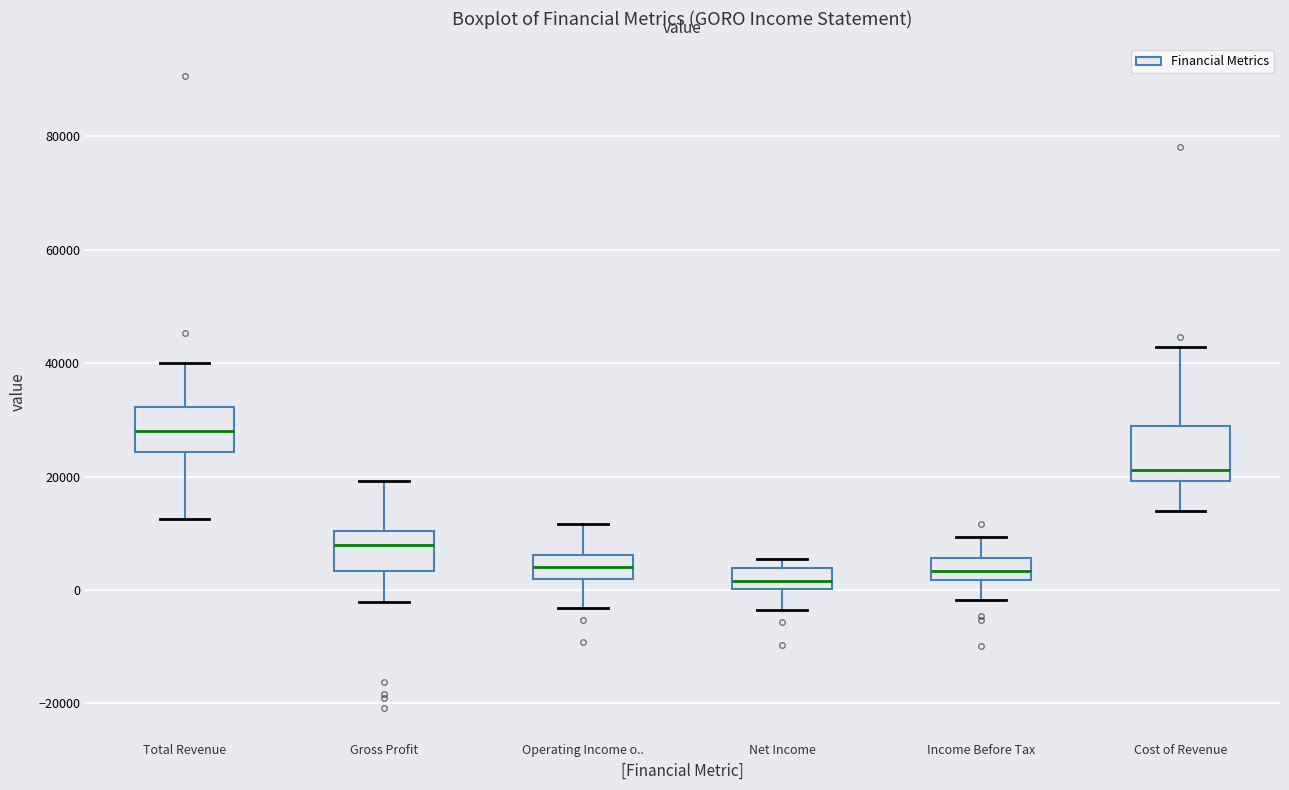

Reading left to right, transcribe this box plot: for each box, give where its median line is, the range the box spans, and where its two whiskers end, as read against the y-axis. The values are not printed on the chart, so give them approximately, as read against the axis.

Total Revenue: median 28000, box 24000 to 32000, whiskers 12000 to 40000
Gross Profit: median 8000, box 4000 to 10000, whiskers -2000 to 20000
Operating Income o..: median 4000, box 2000 to 6000, whiskers -4000 to 12000
Net Income: median 2000, box 0 to 4000, whiskers -4000 to 6000
Income Before Tax: median 4000, box 2000 to 6000, whiskers -2000 to 10000
Cost of Revenue: median 22000, box 20000 to 30000, whiskers 14000 to 42000